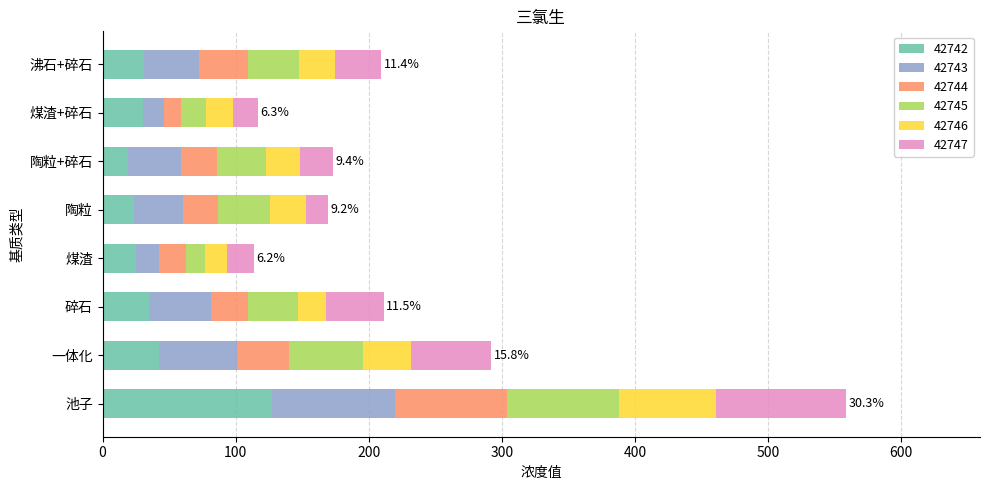

What is the difference between the maximum and second lowest values in the 42742 series?

103.9